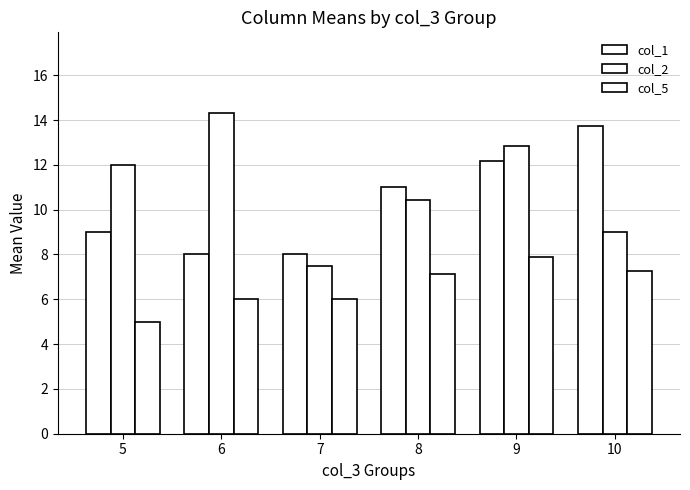

What is the sum of the col_2 values at 7 and 8?

17.9